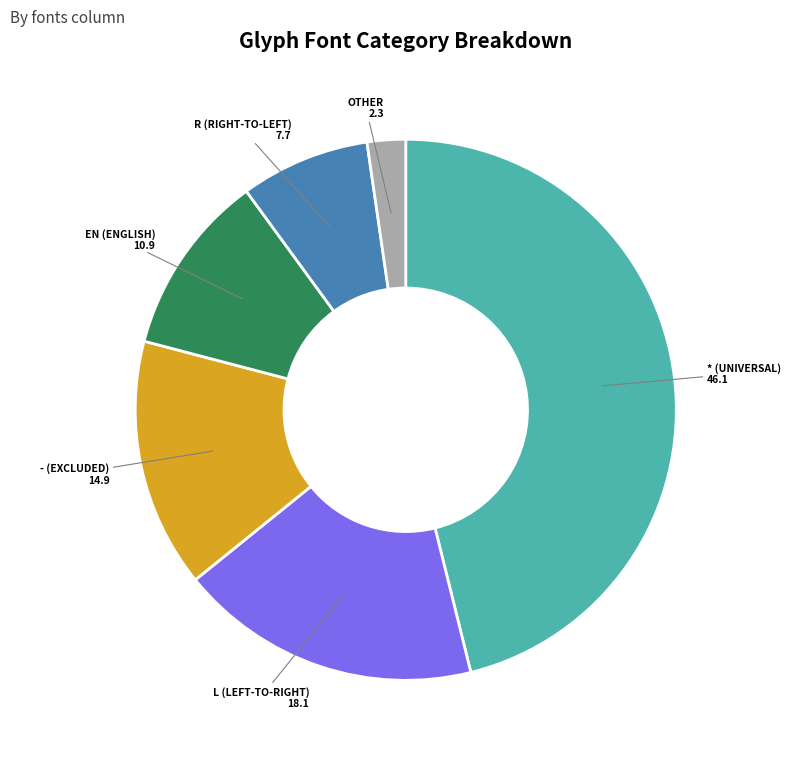

Does any single category account for the majority?

No